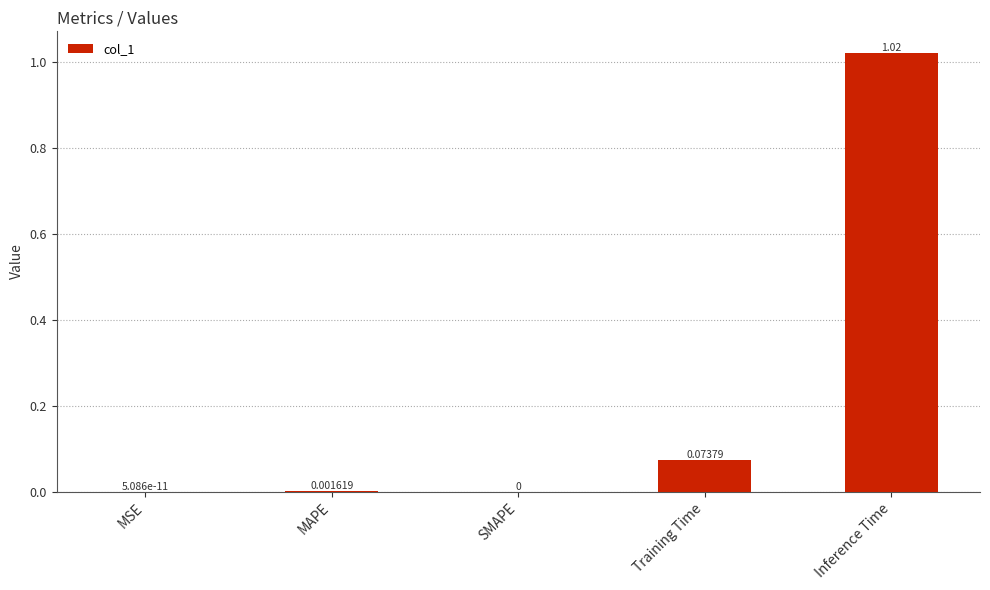

Between MAPE and SMAPE, which is larger?

MAPE